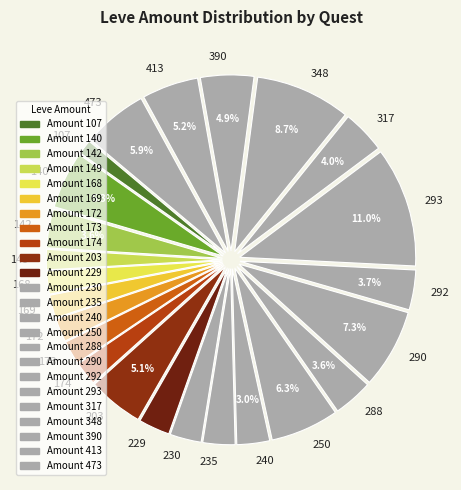

What percentage is NOT represented by 413?

94.8%